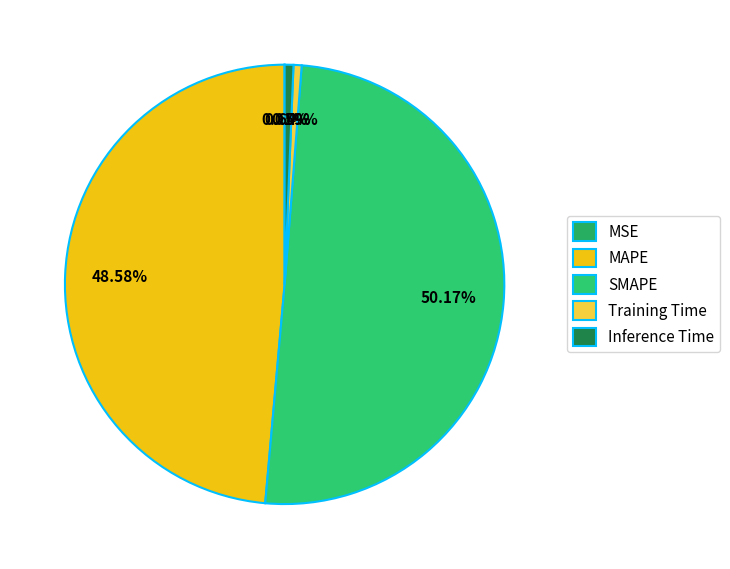

What is the majority slice?

SMAPE